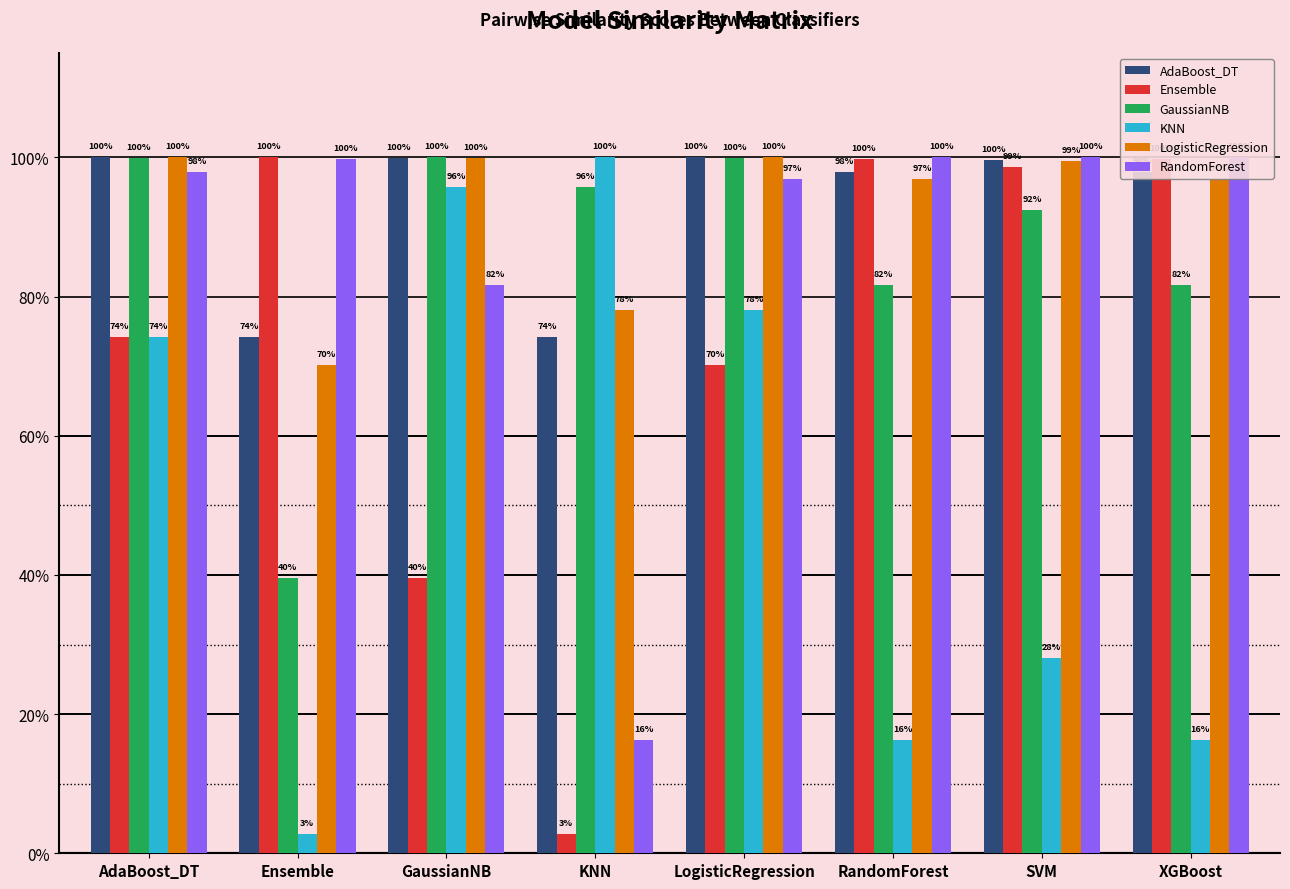

Are the bars horizontal?

No